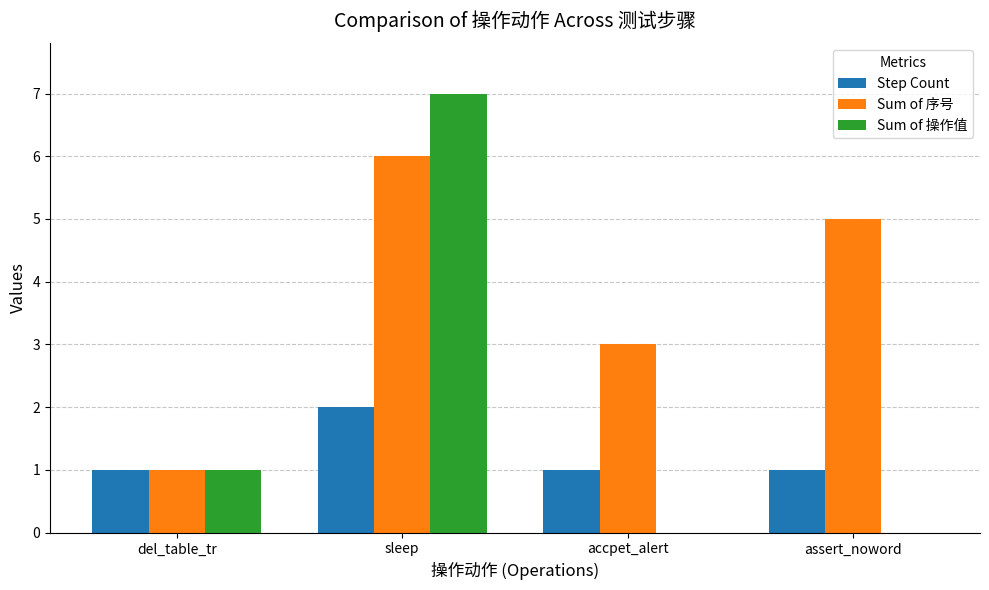

What is the difference between the Sum of 操作值 values at del_table_tr and assert_noword?

1